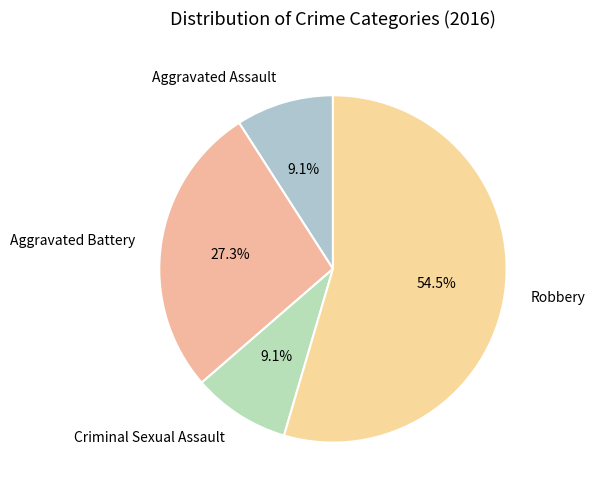

How many segments does this pie chart have?

4